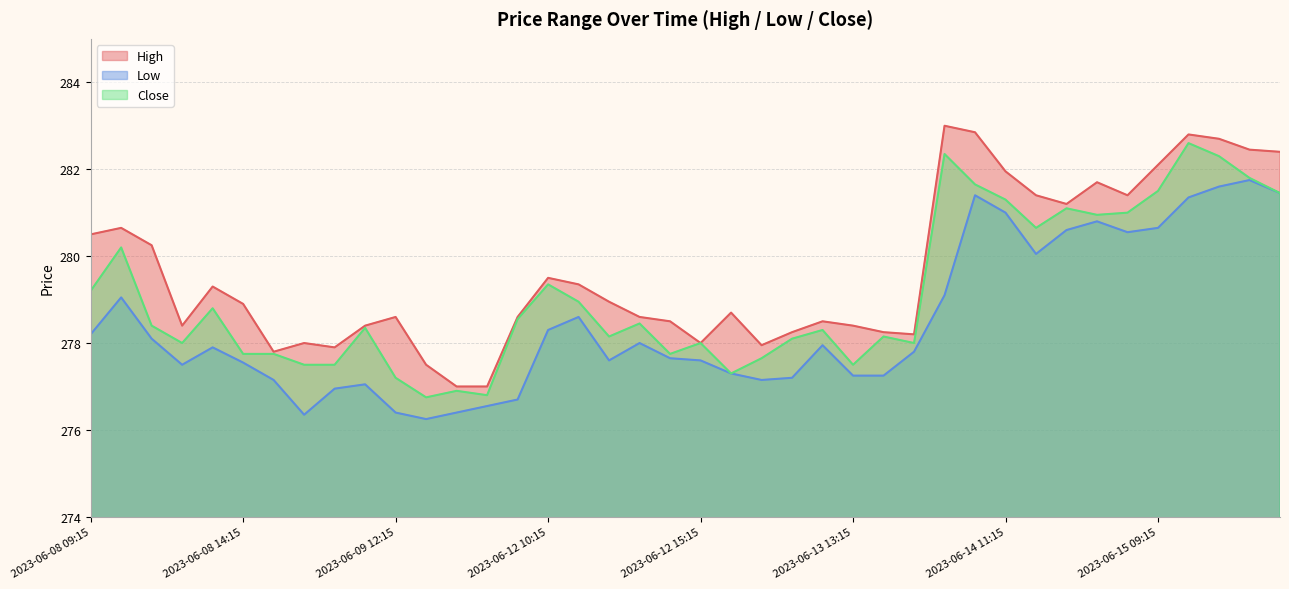

At how many categories does at least one series exceed 279?

18